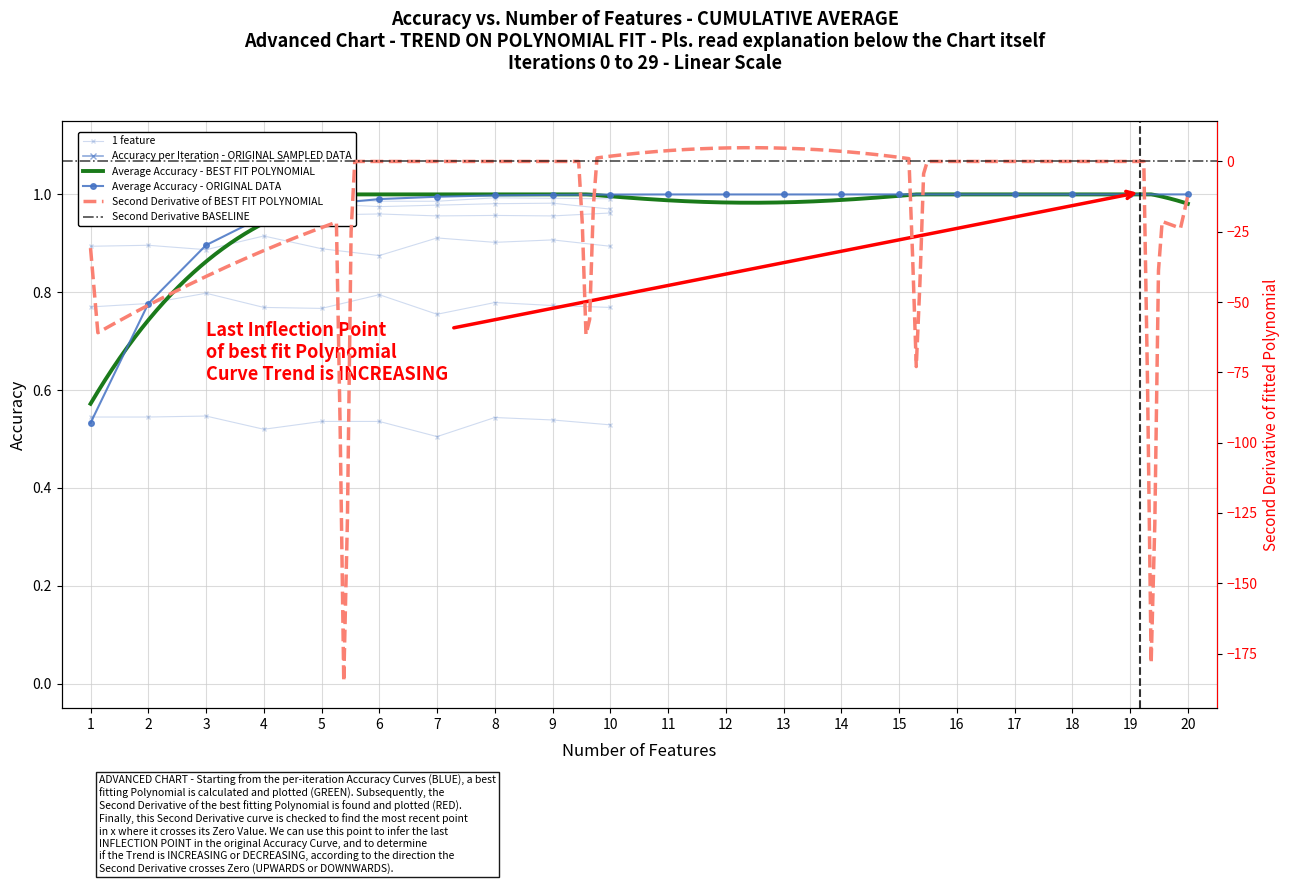

Count the number of data series in this chart.

6